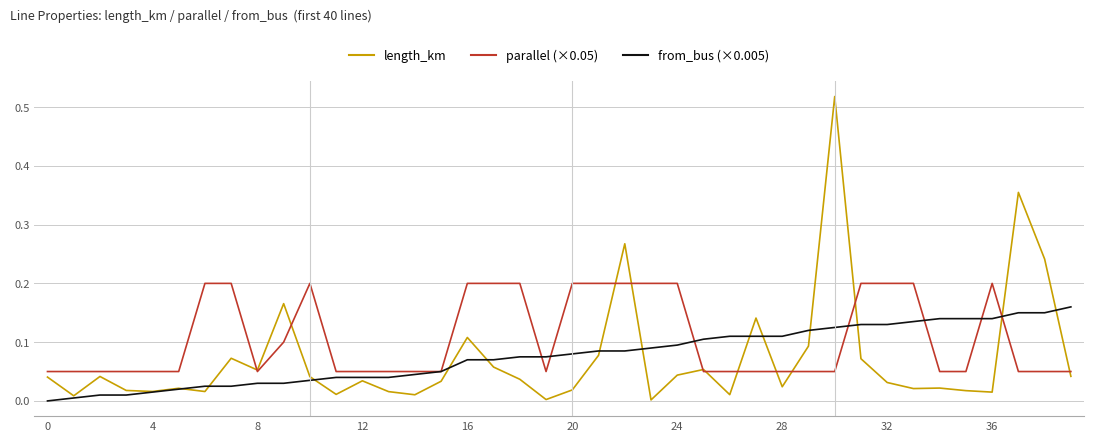

Which series has the widest spread of values?

length_km